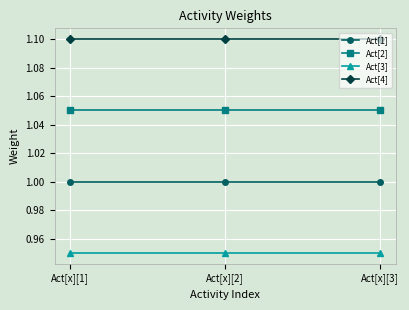

The value of Act[2] at Act[x][2] is 1.1. True or false?

True